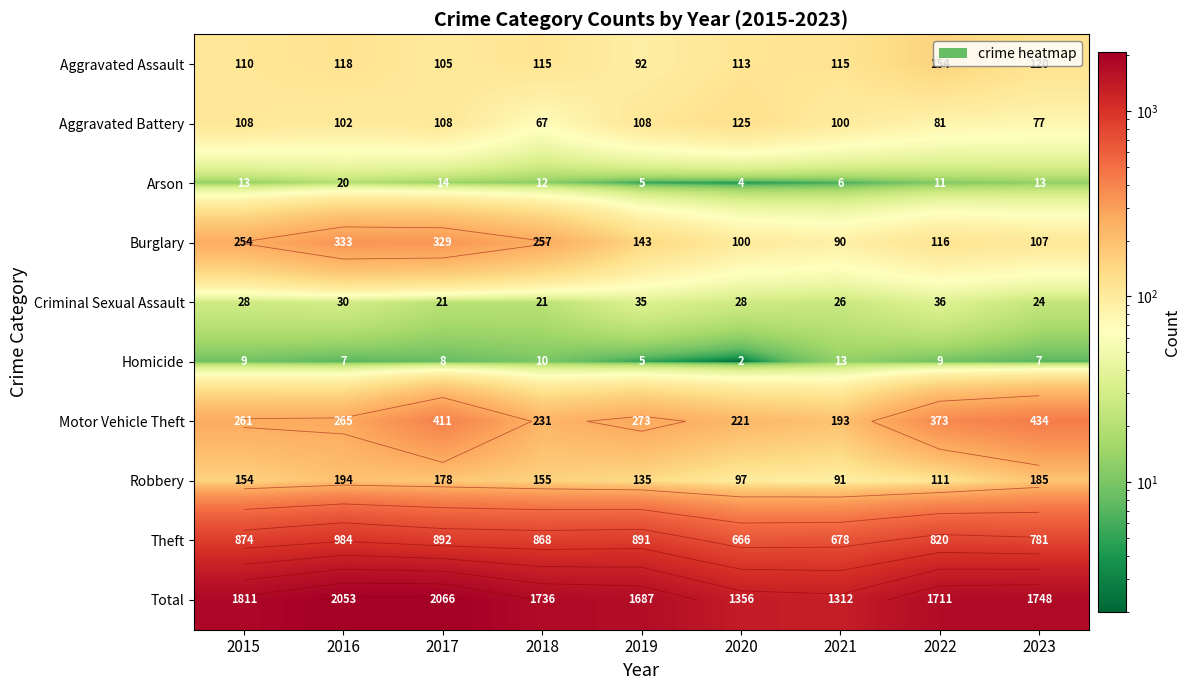

What is the sum of the Arson values at 2015 and 2022?

24